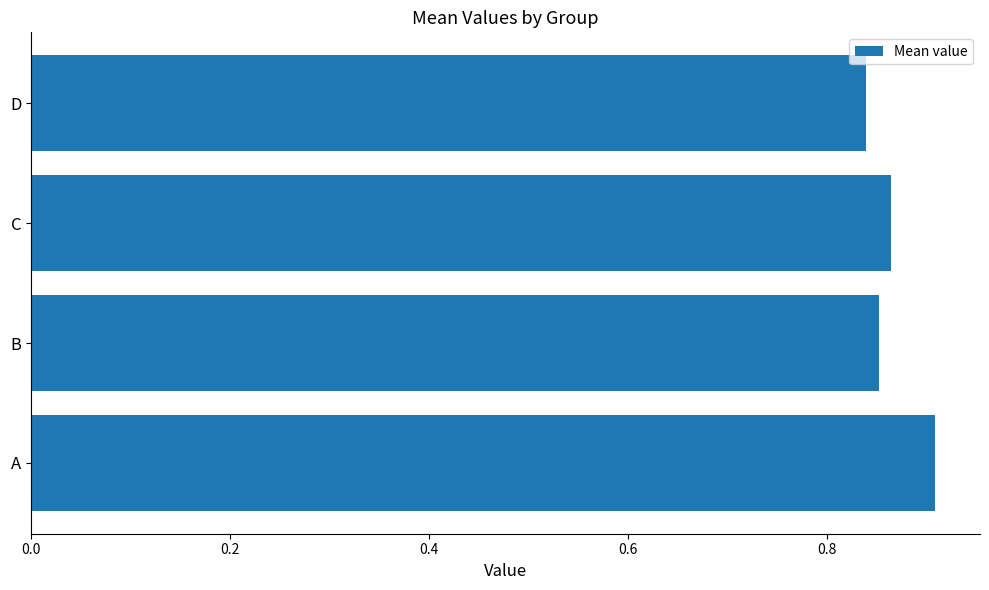

Is it true that the value at D is 1.4?

False